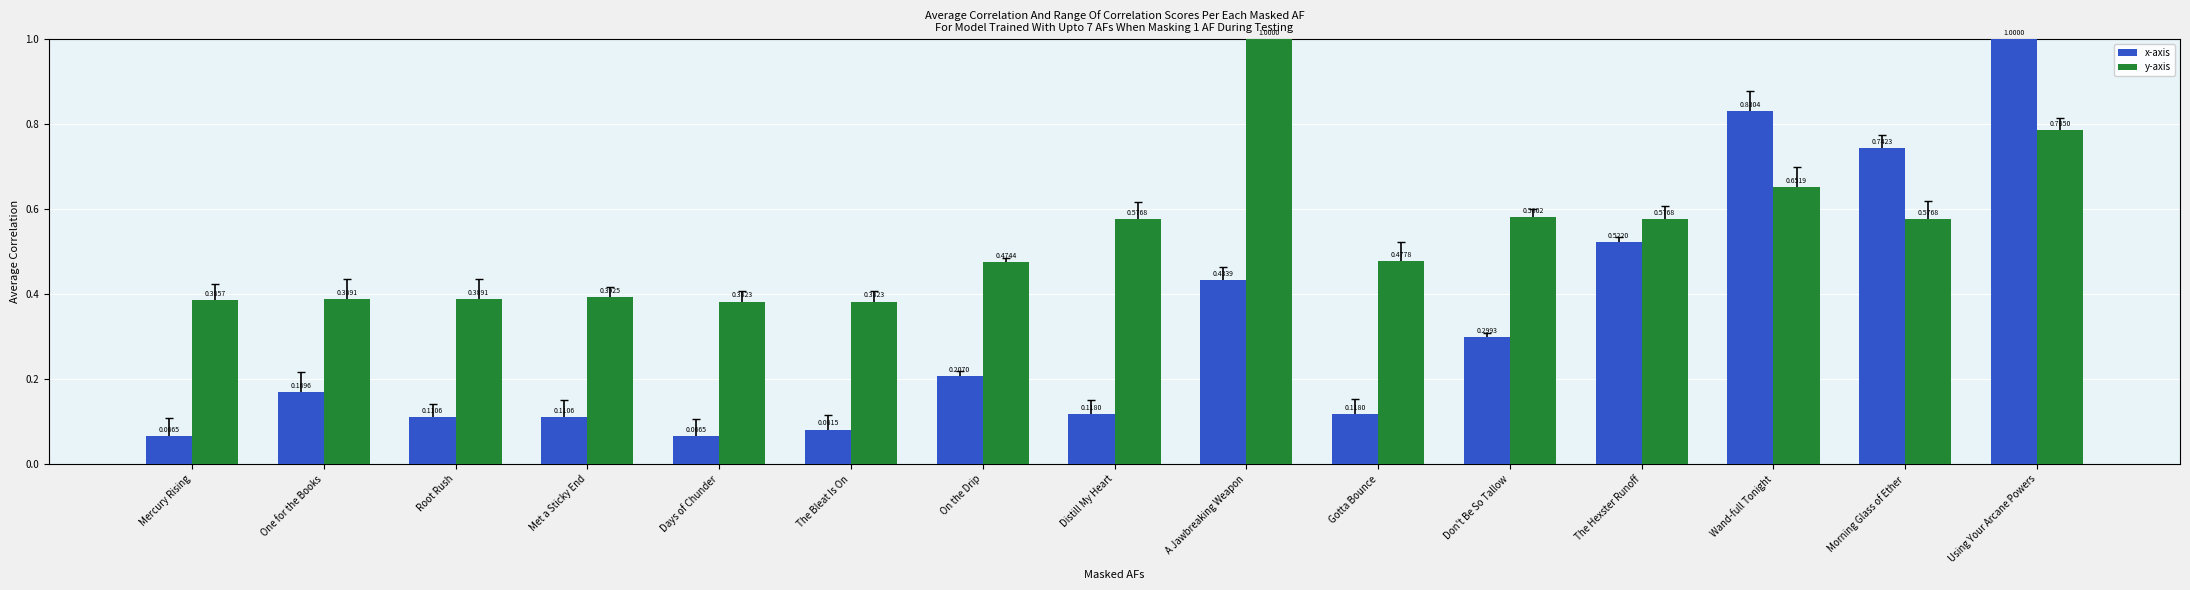

How many categories are shown in the chart?

15